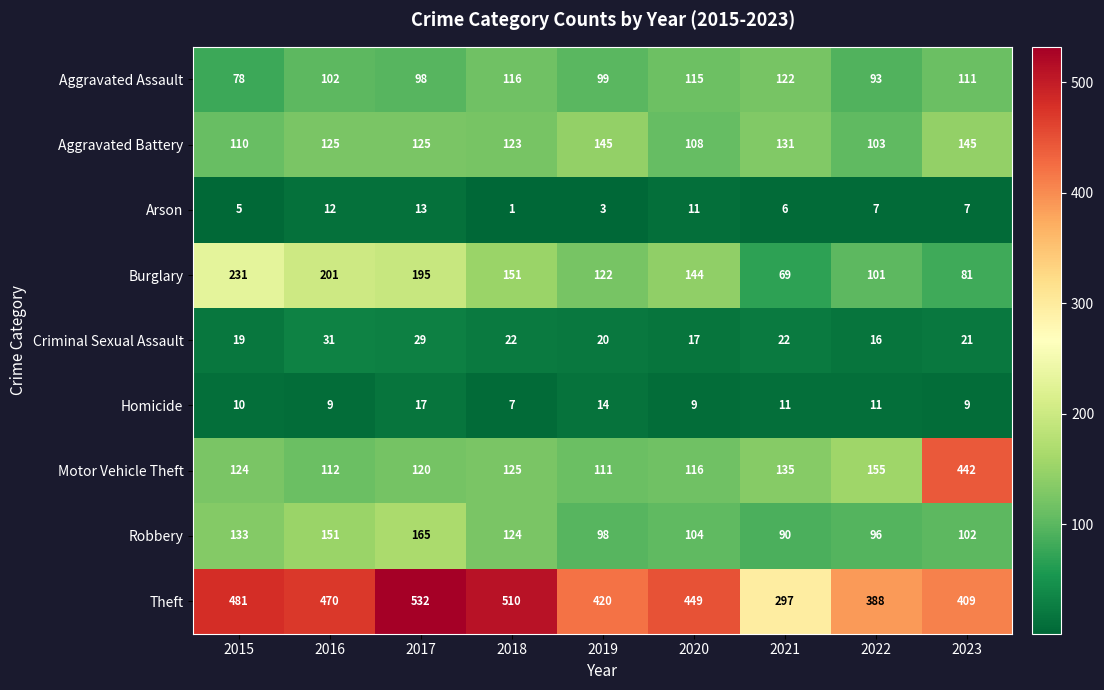

What is the difference between the second highest and second lowest values in the Arson series?

9